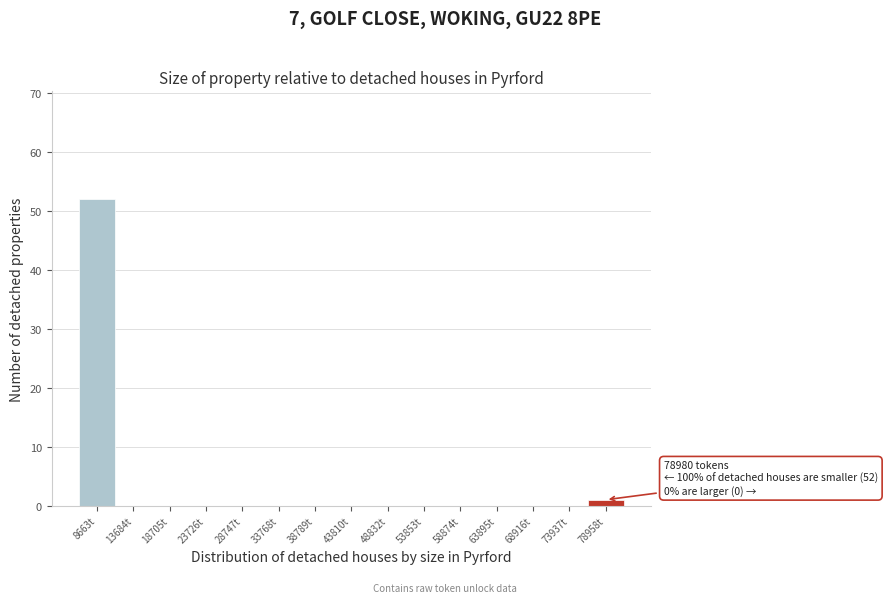

Reading left to right, list all the values displayed in this chart.

8663t=52	13684t=0	18705t=0	23726t=0	28747t=0	33768t=0	38789t=0	43810t=0	48832t=0	53853t=0	58874t=0	63895t=0	68916t=0	73937t=0	78958t=1